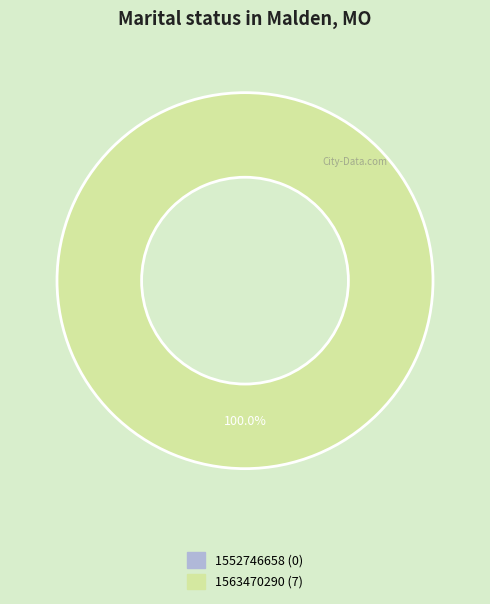

Rank the categories by value from highest to lowest.

1563470290, 1552746658